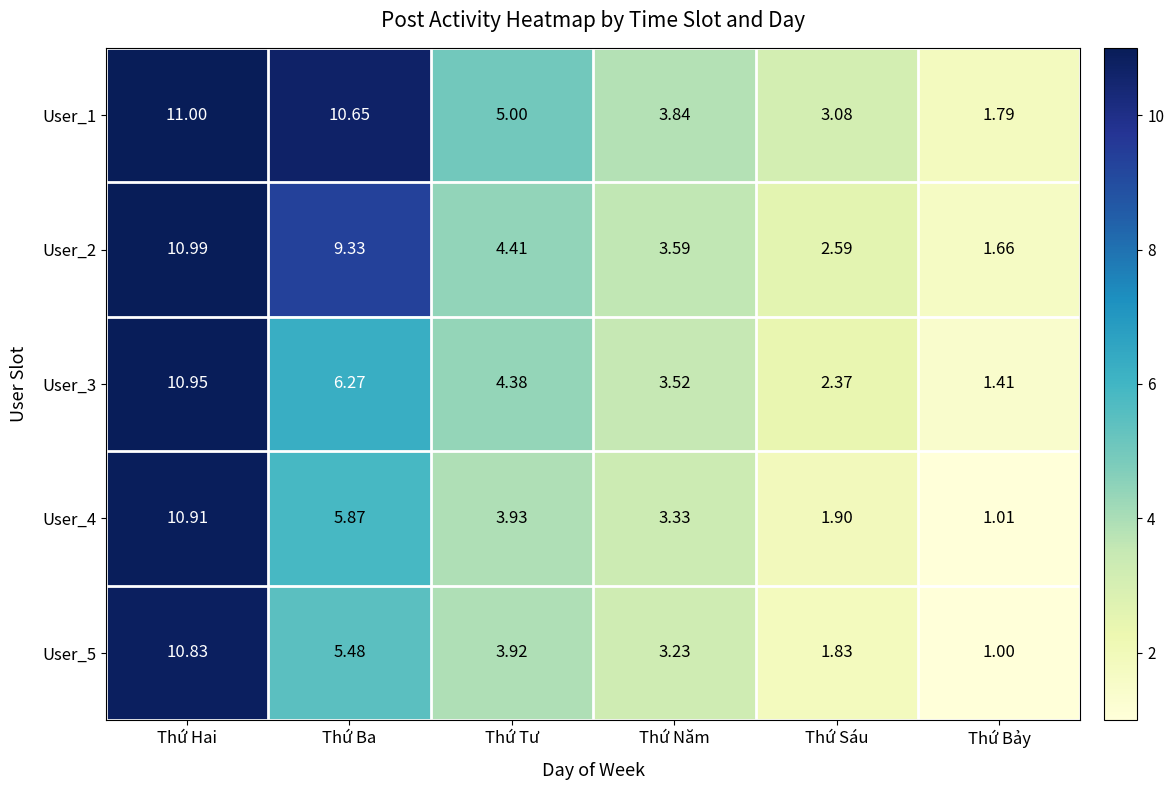

At how many categories does at least one series exceed 1?

6